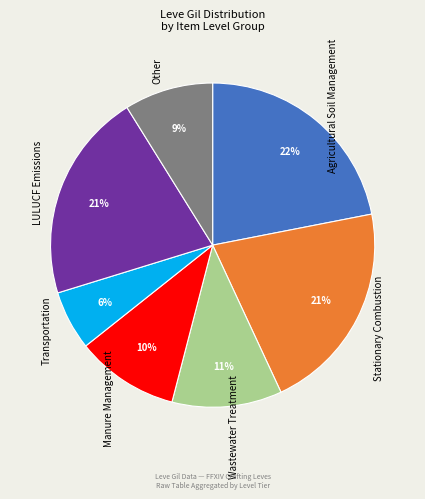

To the nearest percent, what portion does LULUCF Emissions represent?

21%